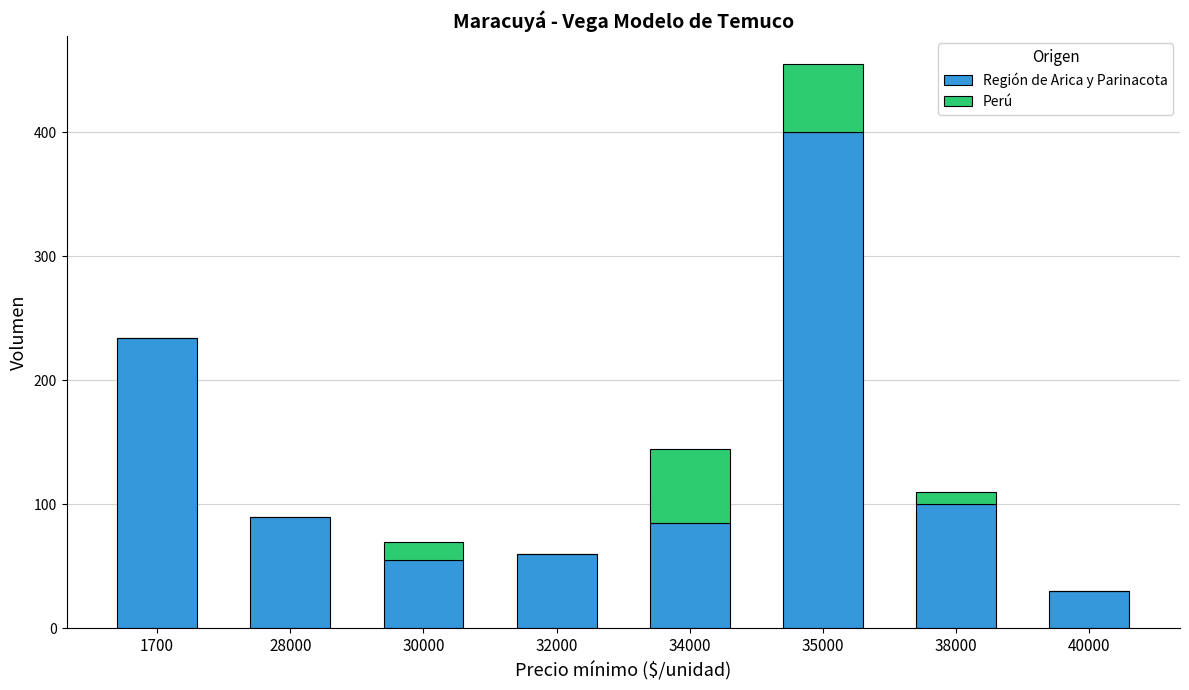

The Región de Arica y Parinacota series shows 30 at 40000. True or false?

True